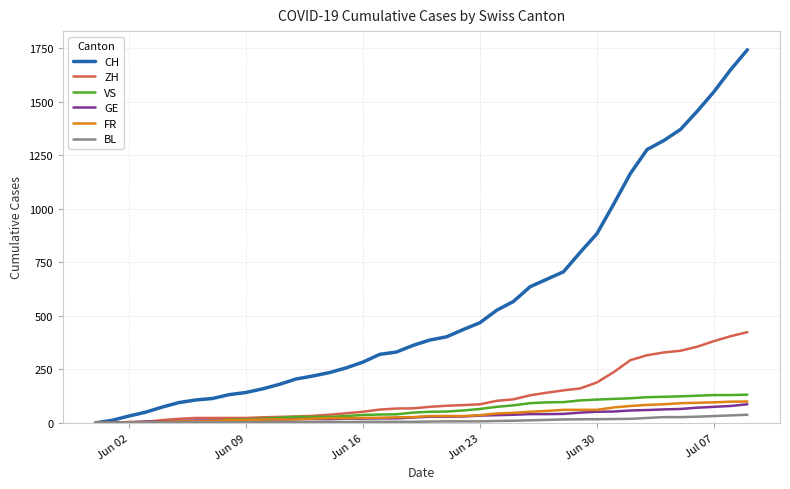

Which series has the largest total across all categories?

CH